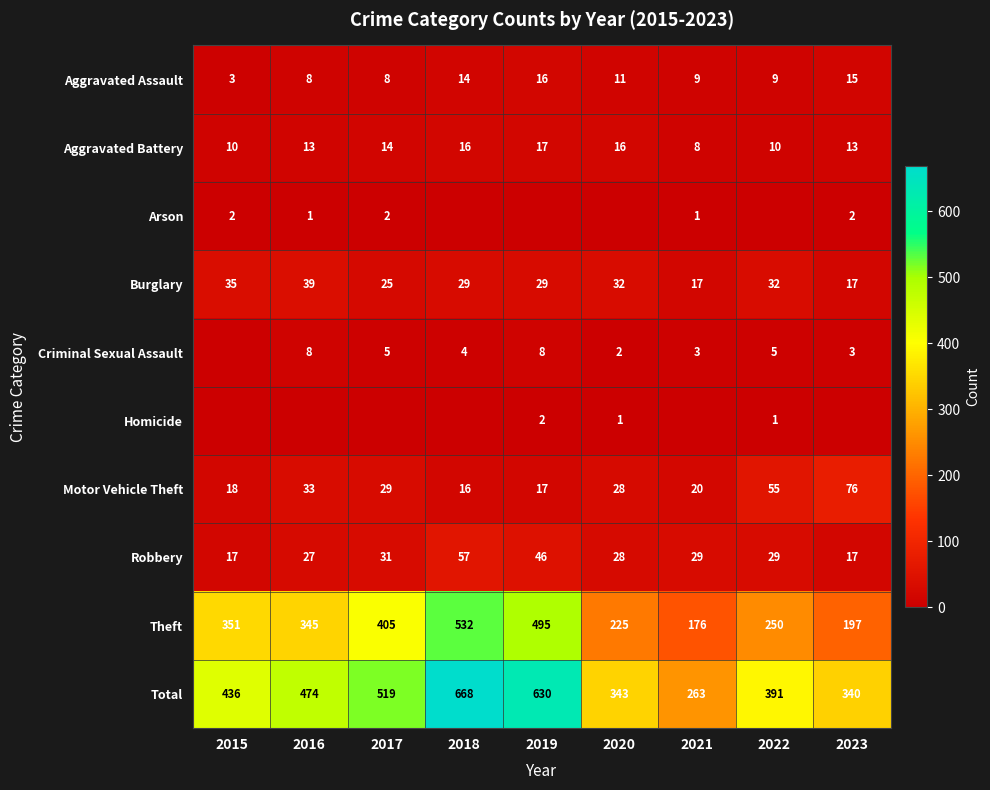

What is the sum of all Theft values?

2976